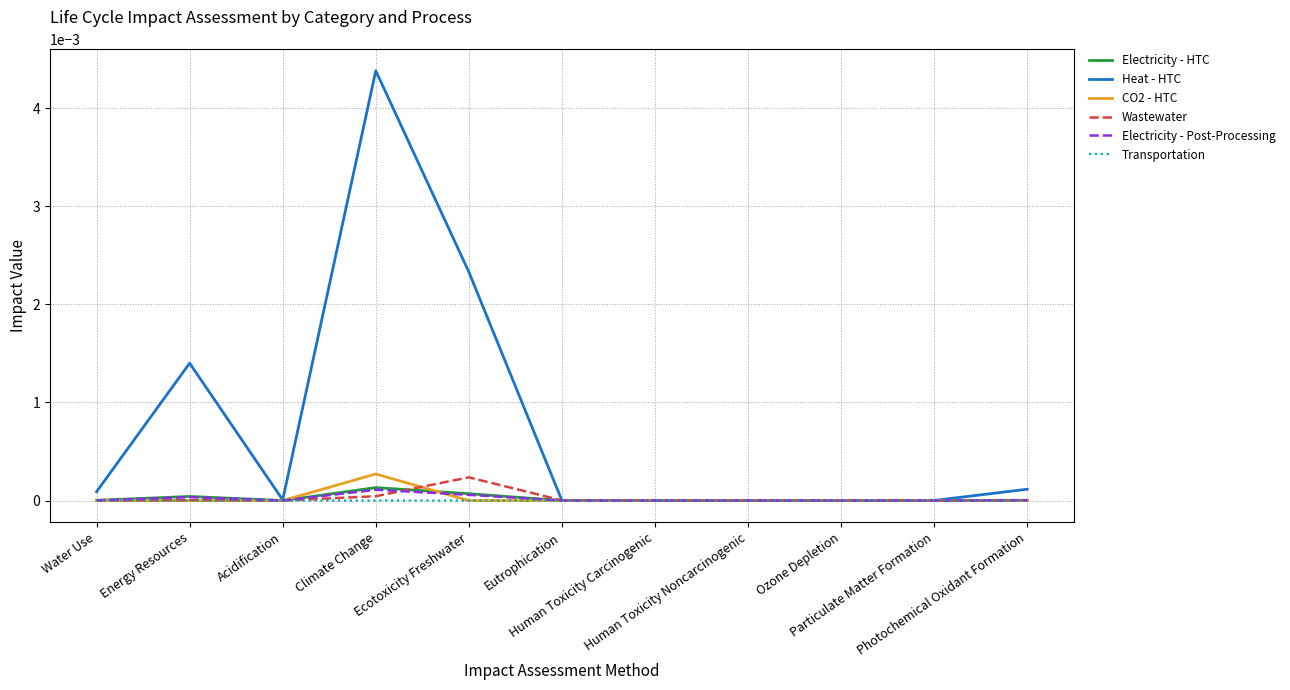

Which series has the largest total across all categories?

Heat - HTC